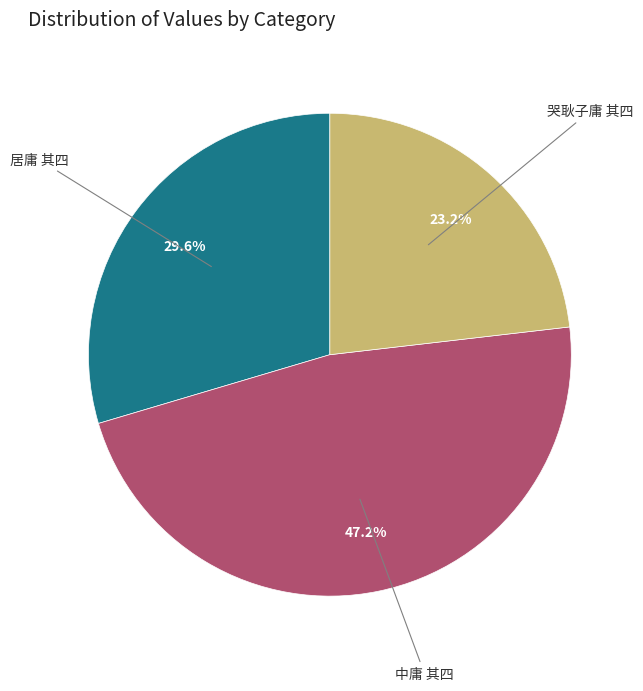

Is there a majority slice in this chart?

No